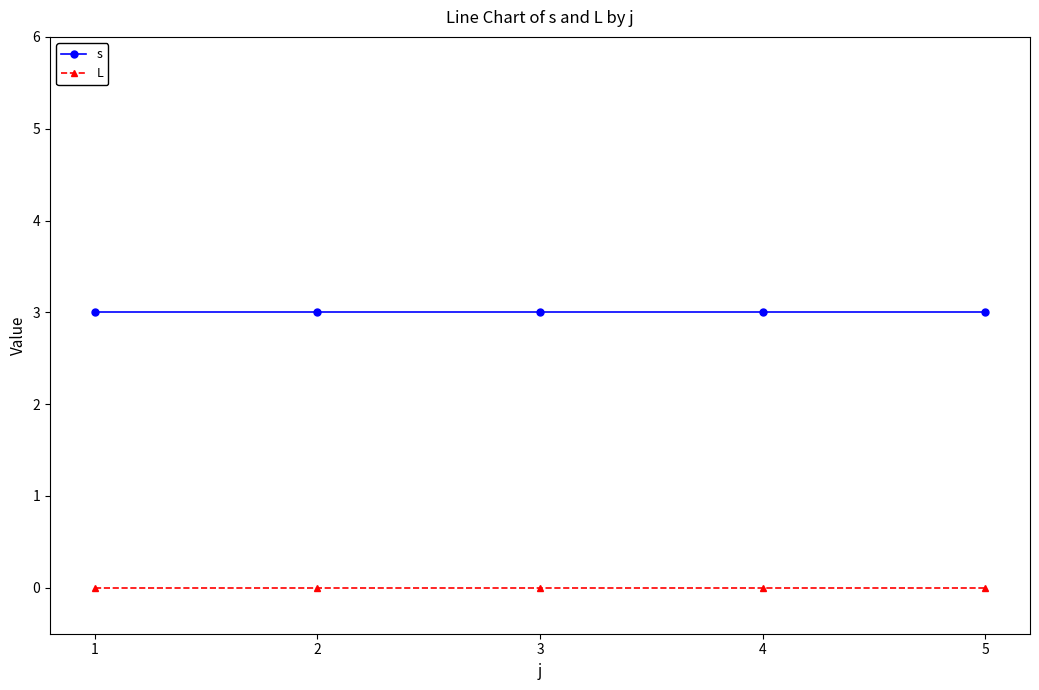

True or false: s and L intersect in this chart.

False